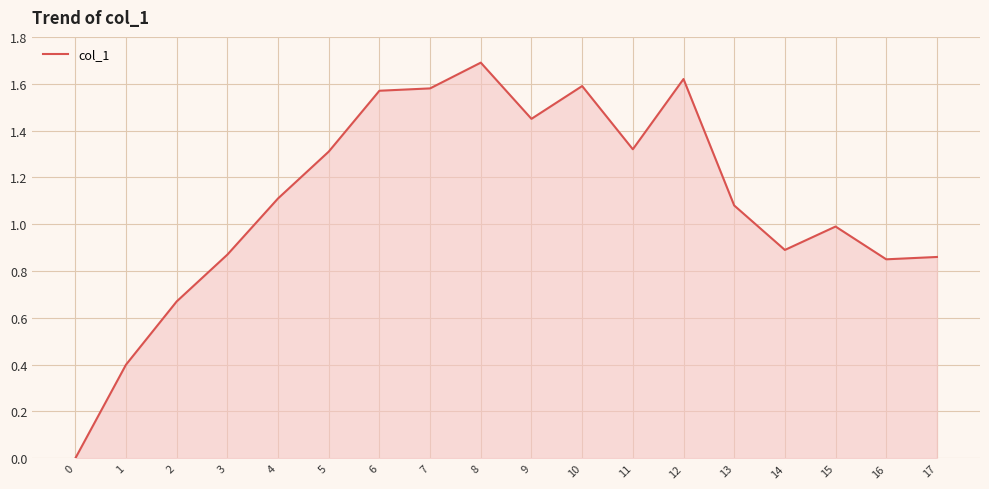

At which label does the data first exceed 1?

4